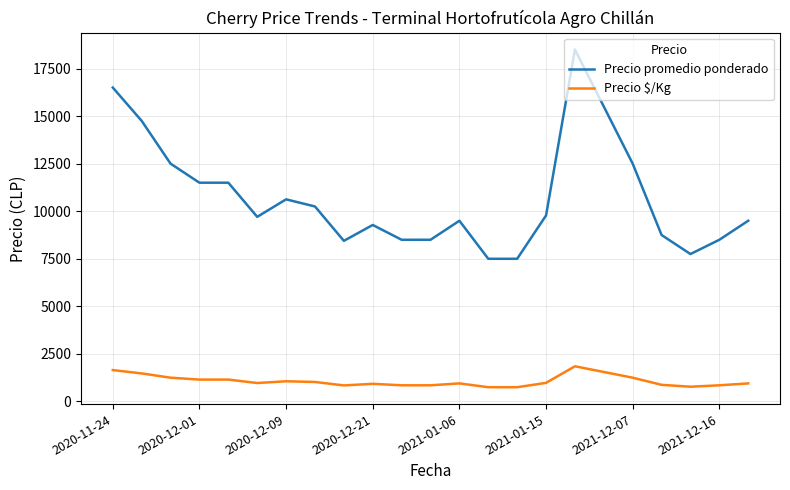

What are all the series names shown in the legend?

Precio promedio ponderado, Precio $/Kg